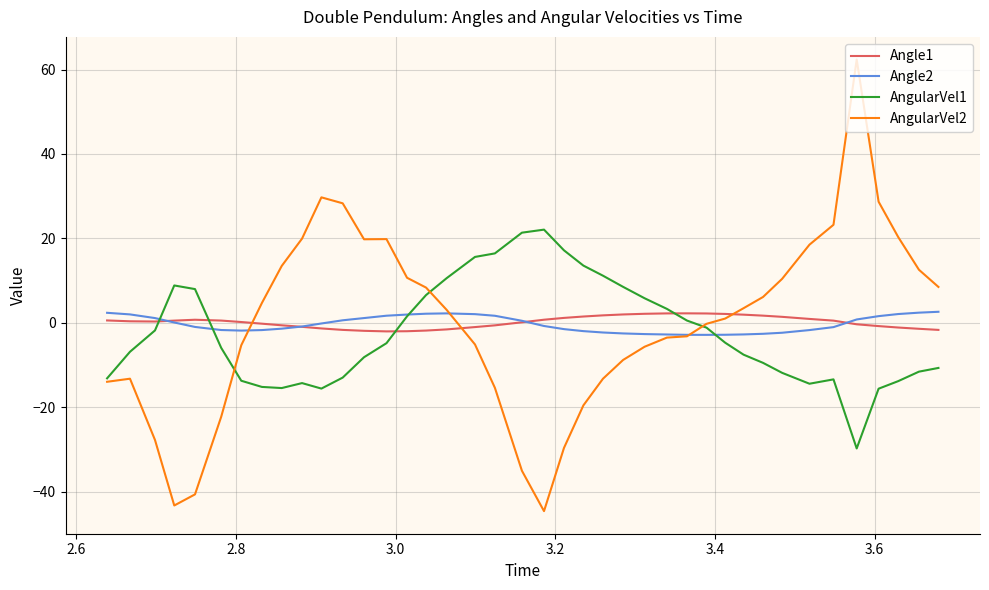

How many times do AngularVel1 and Angle2 cross each other?

4